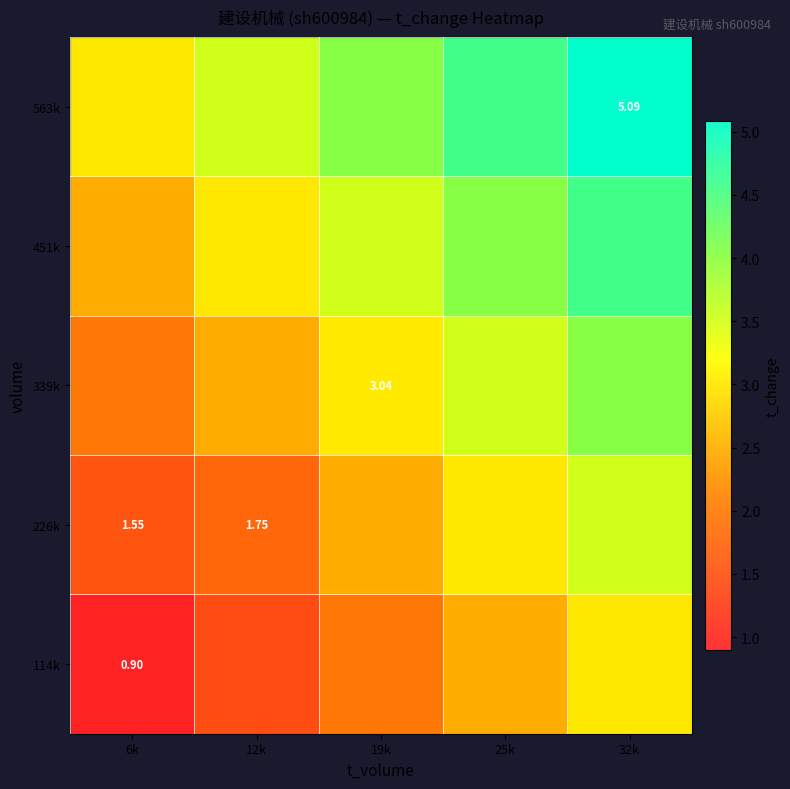

The value of 114k at 6k is 0.9. True or false?

True